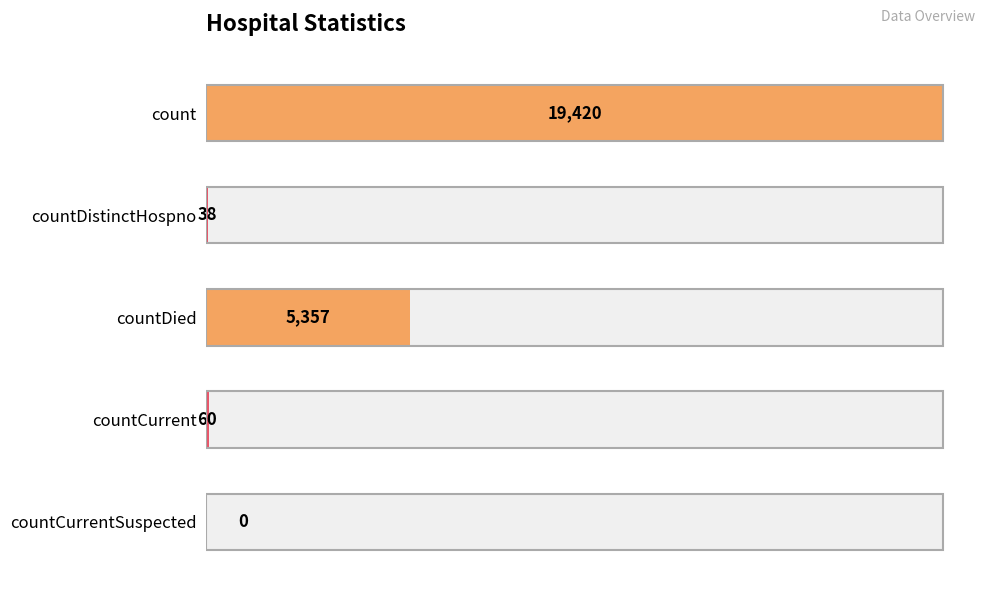

Are the bars horizontal?

Yes